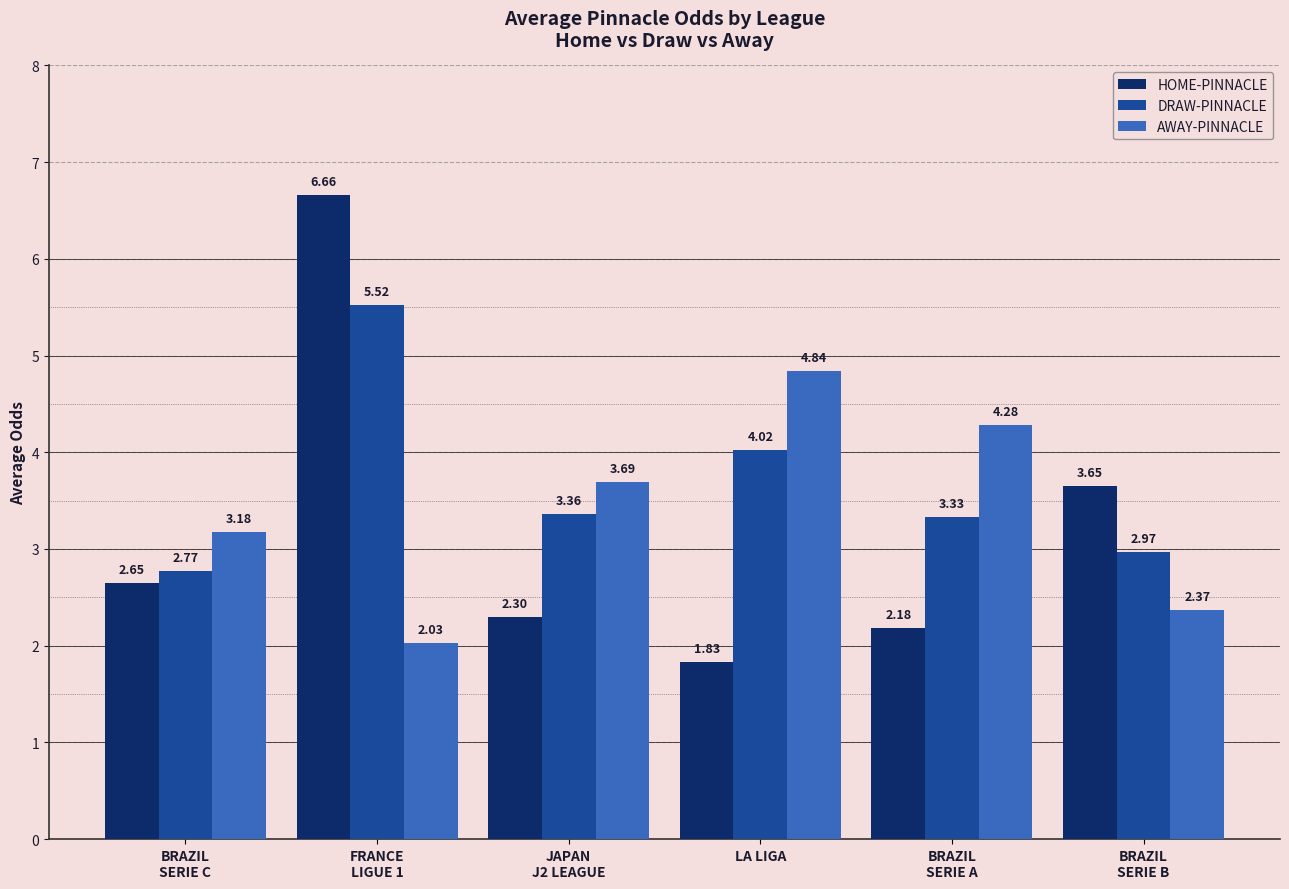

What is the sum of all AWAY-PINNACLE values?

20.4